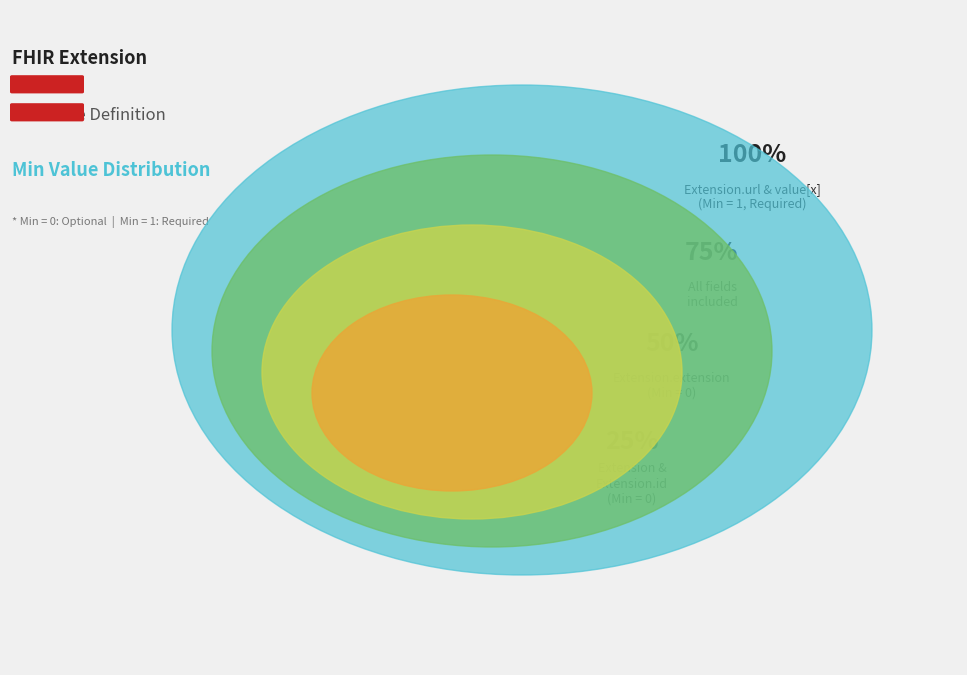

What is the largest slice in the pie chart?

Extension.url